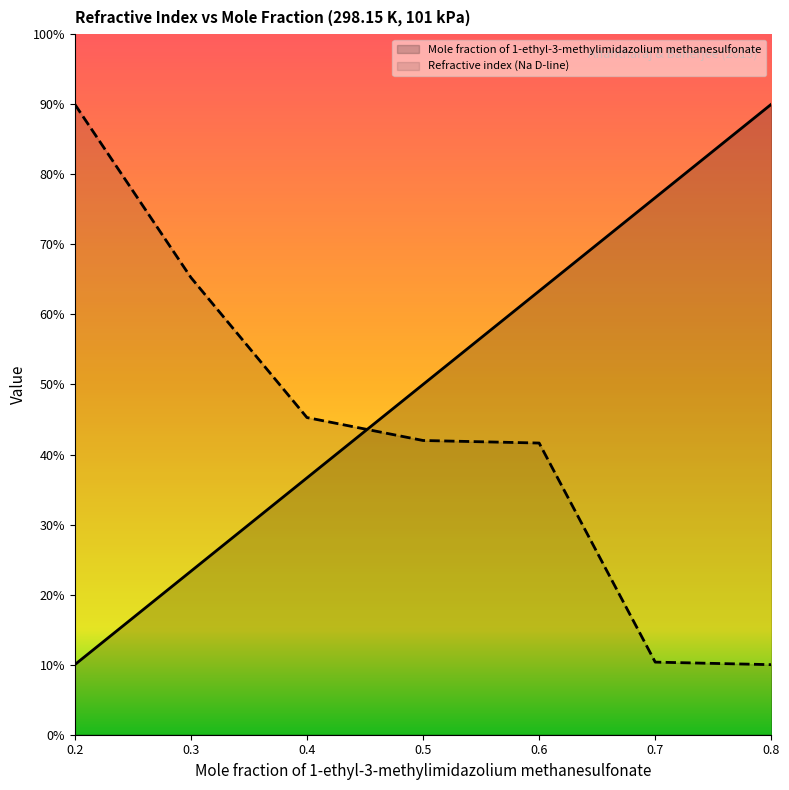

What is the difference between the maximum and minimum values in the Mole fraction of 1-ethyl-3-methylimidazolium methanesulfonate series?

0.8